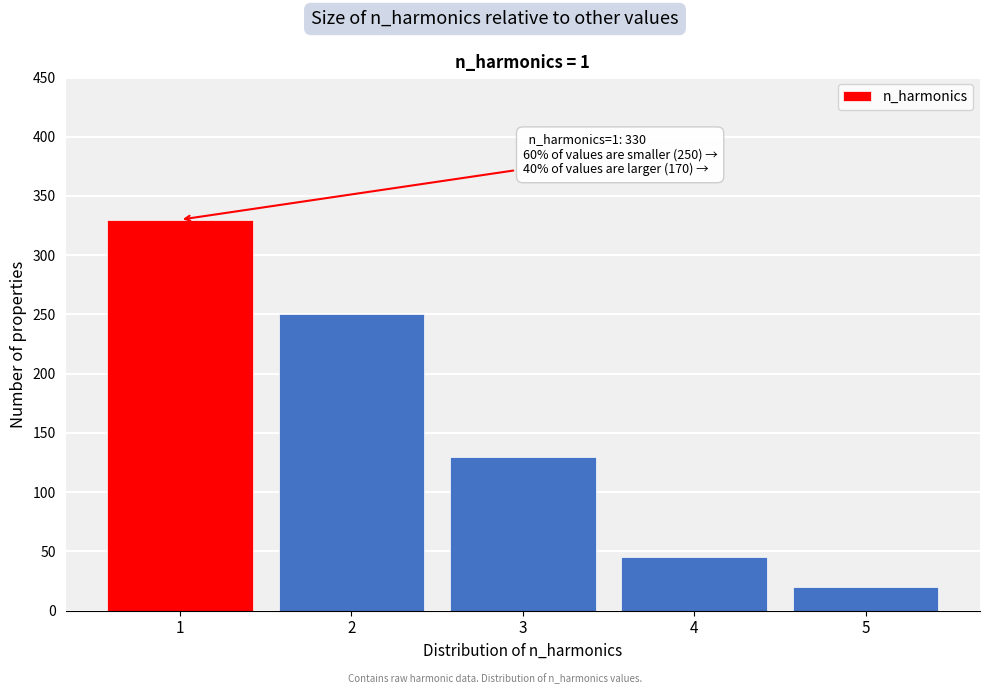

Reading left to right, extract all data points from this chart.

330	250	130	45	20